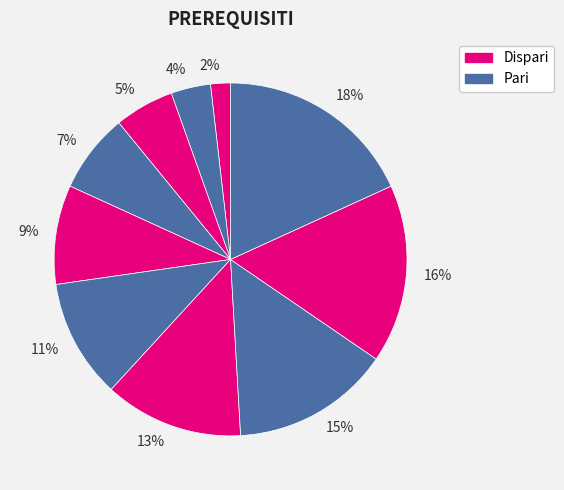

Rank the categories by value from highest to lowest.

18%, 16%, 15%, 13%, 11%, 9%, 7%, 5%, 4%, 2%